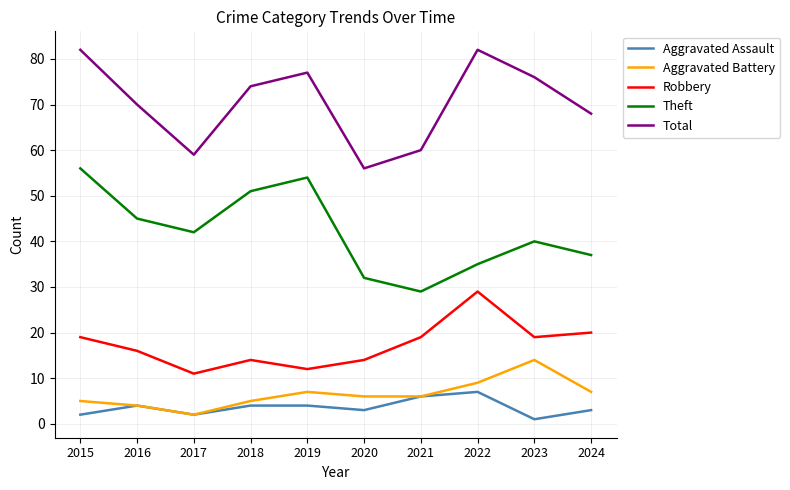

What is the difference between the highest and lowest values at 2023?

75